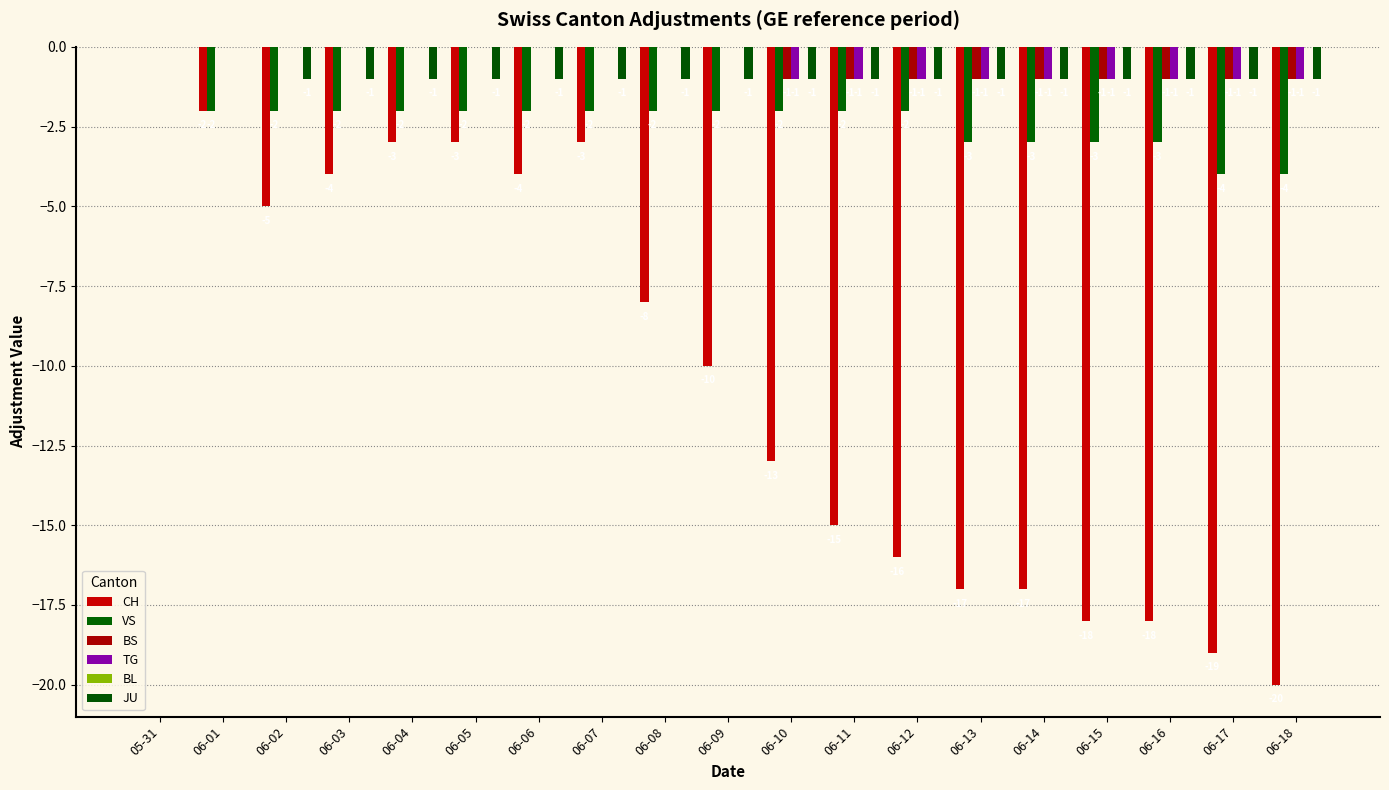

Rank the series at 06-07 from lowest to highest value.

CH, VS, JU, BS, TG, BL